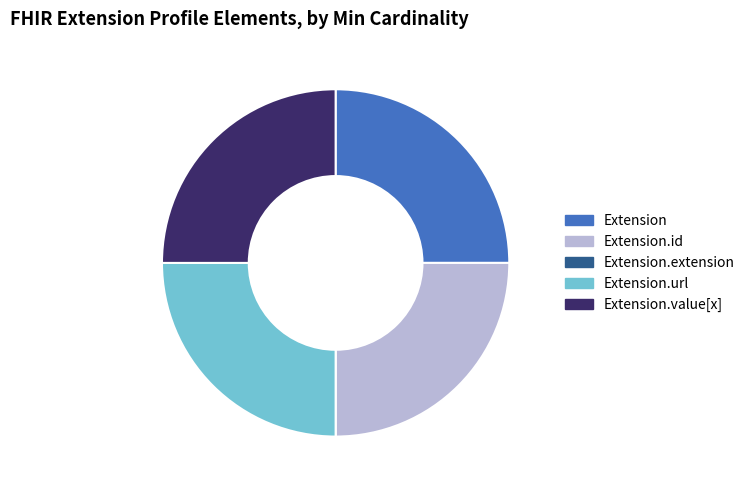

Approximately how many times larger is the value at Extension.value[x] compared to Extension.id?

1.0